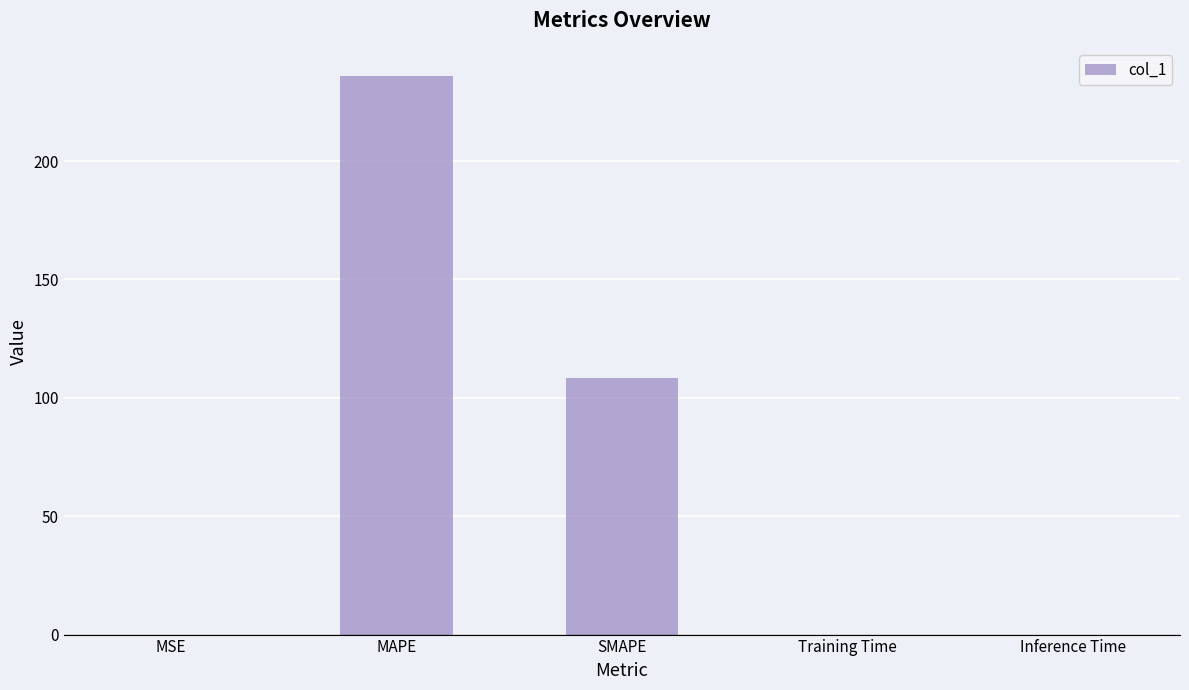

What is the average value?

68.9